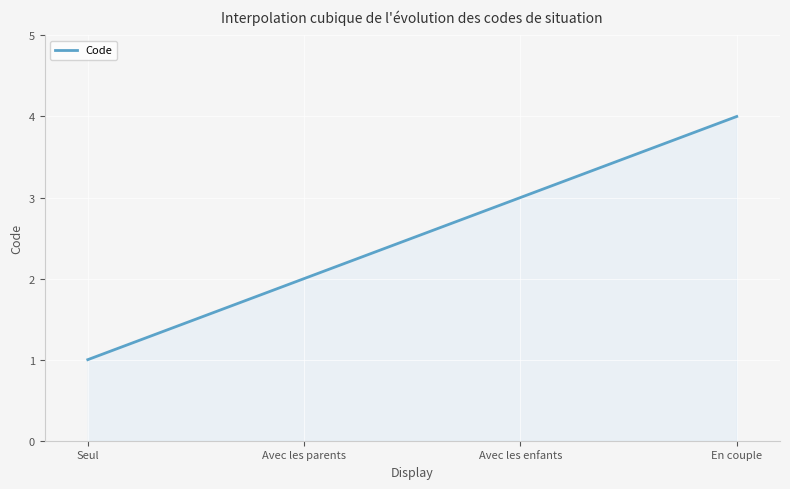

What is the difference between the maximum and minimum values?

3.0